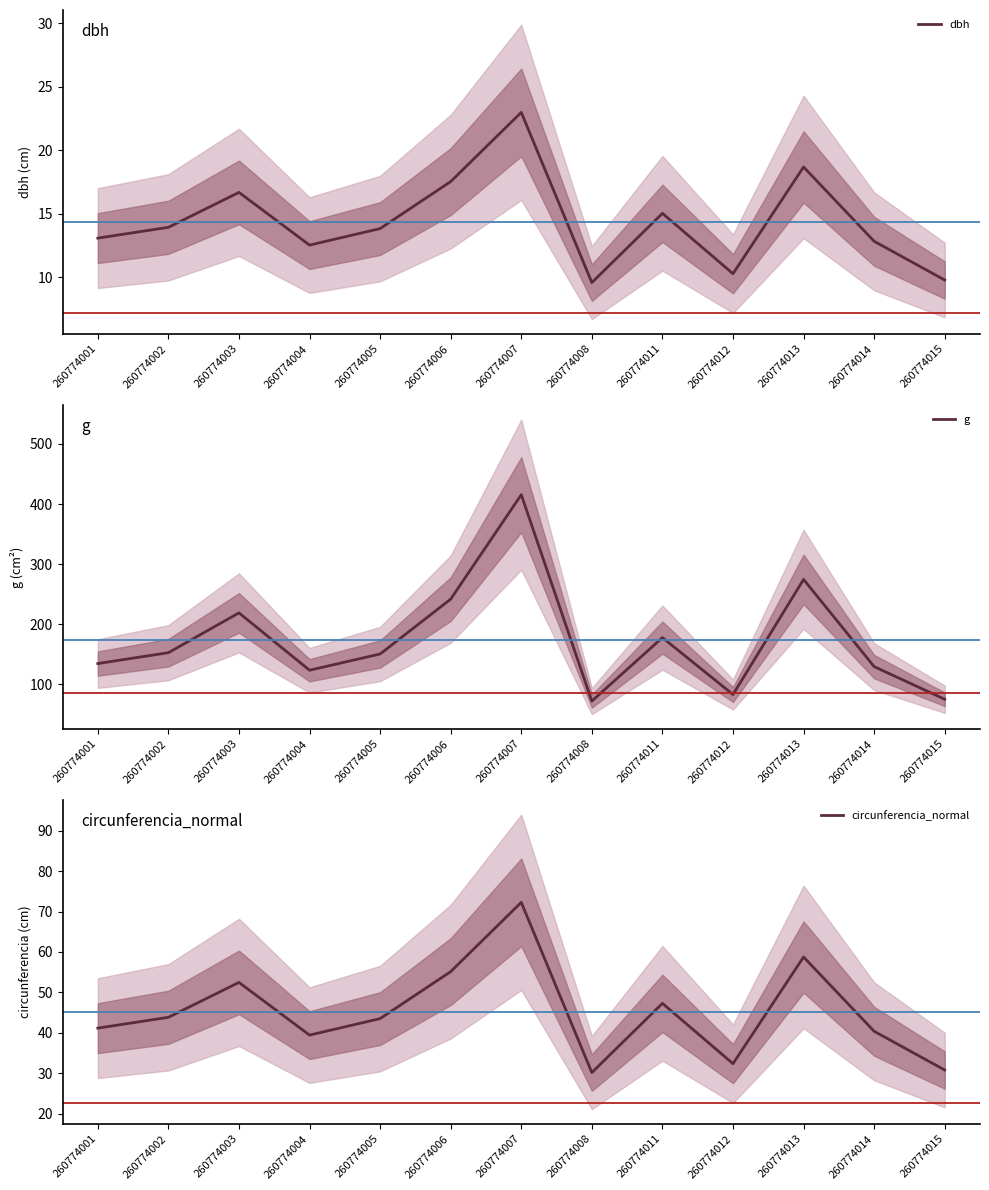

At which label is circunferencia_normal closest to 51?

260774003